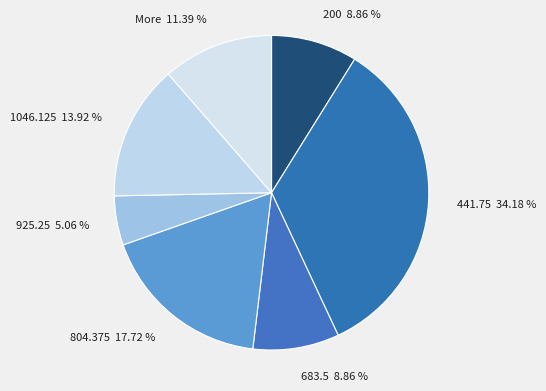

Is it true that 200 is 1% of the pie?

False